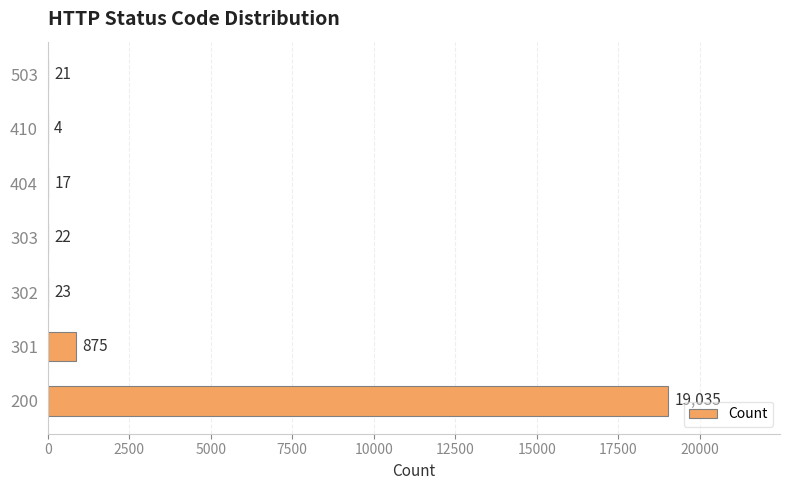

Which category has the highest value across all series?

200